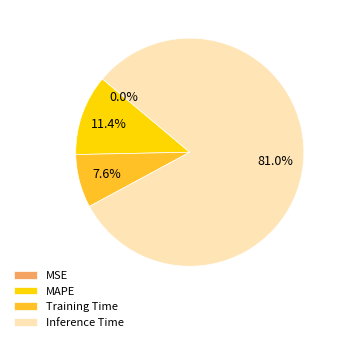

To the nearest percent, what is the average slice percentage?

25%